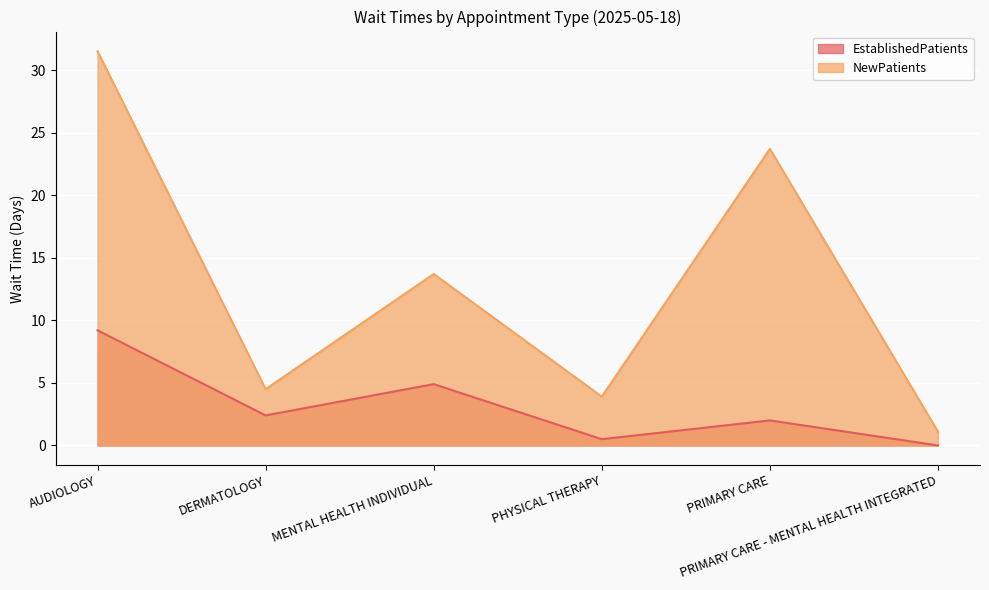

At which category is the sum across all series the highest?

AUDIOLOGY